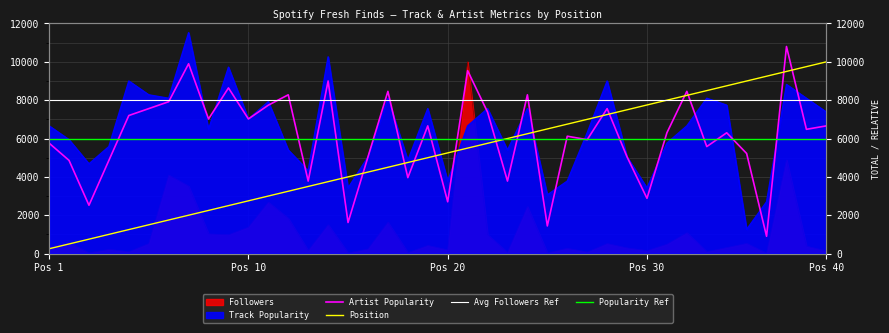

What is the total value across all series at 12?

21335.3